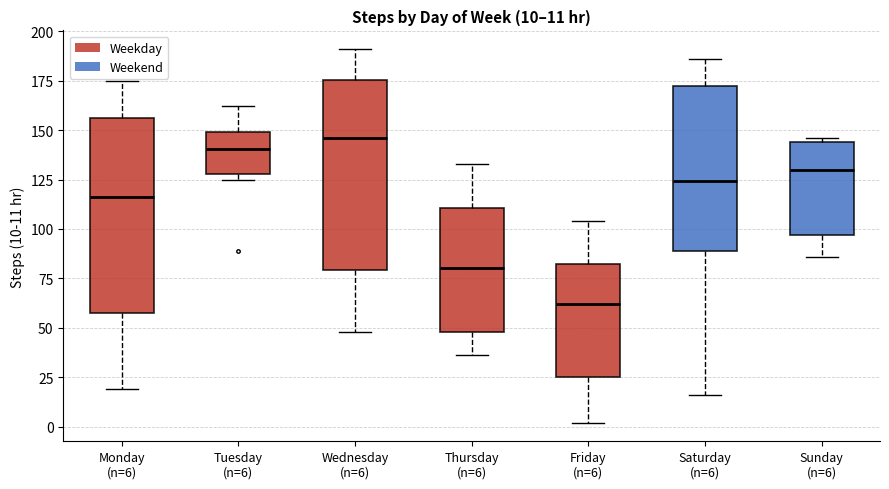

Which box has the lowest median line?

Friday (n=6)